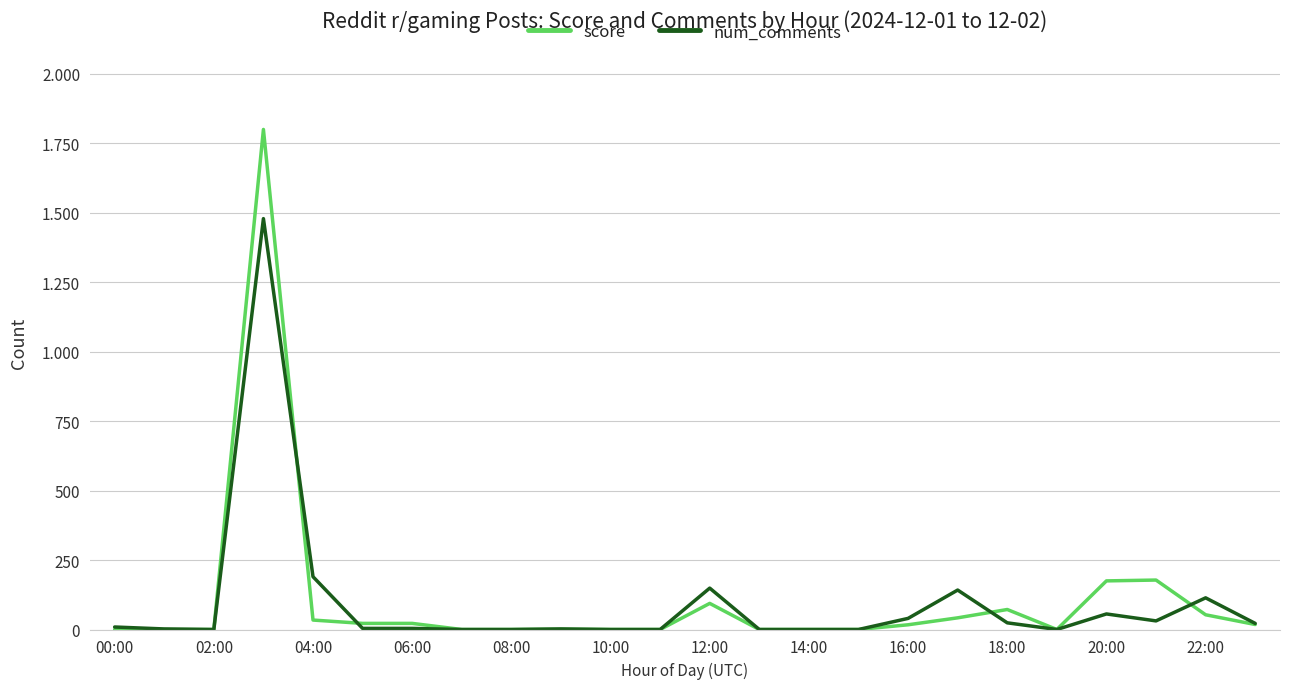

Does the chart have visible grid lines?

Yes